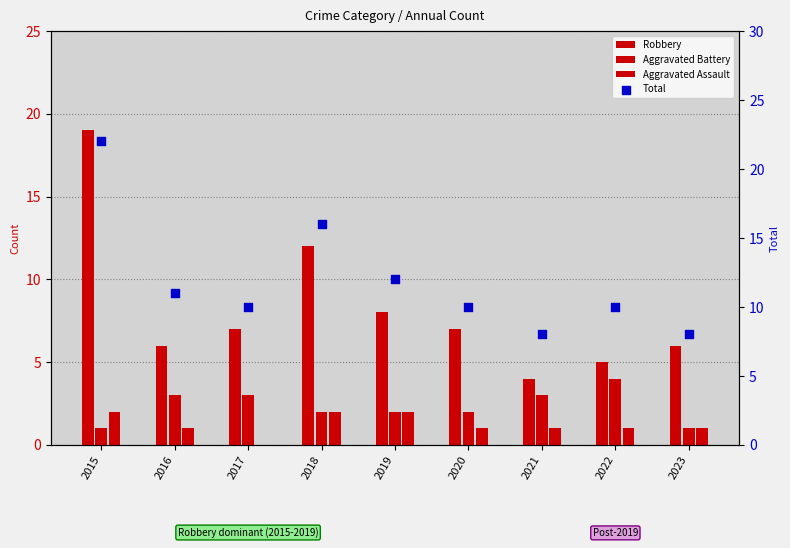

Which series reaches the maximum Y coordinate?

Total